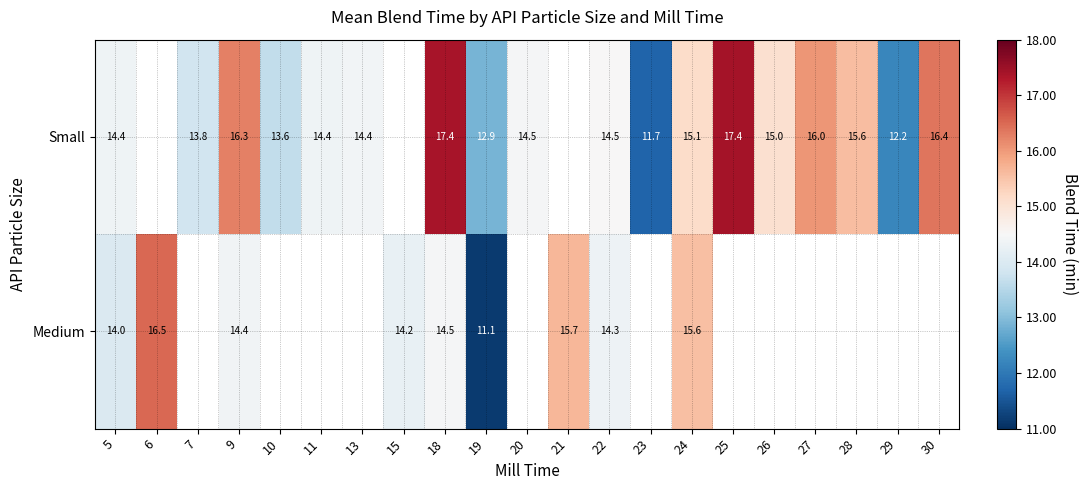

At 5, list the series in order from largest to smallest.

Small, Medium